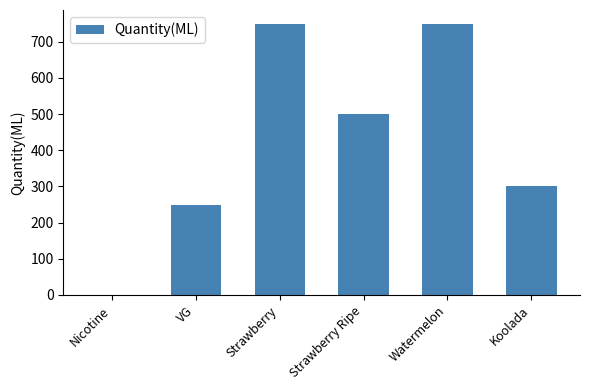

Read the value at Koolada, to the nearest 10.

300